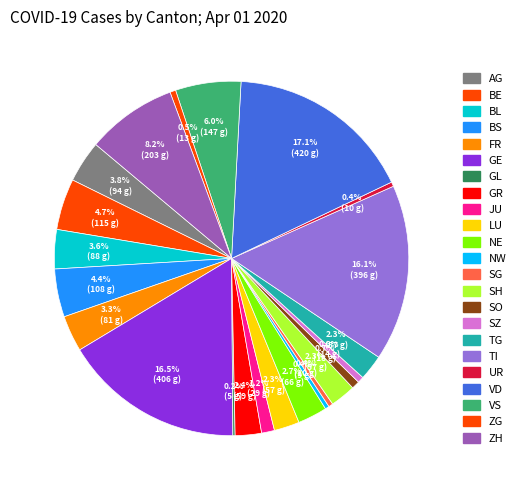

Is it true that JU is 1% of the pie?

True